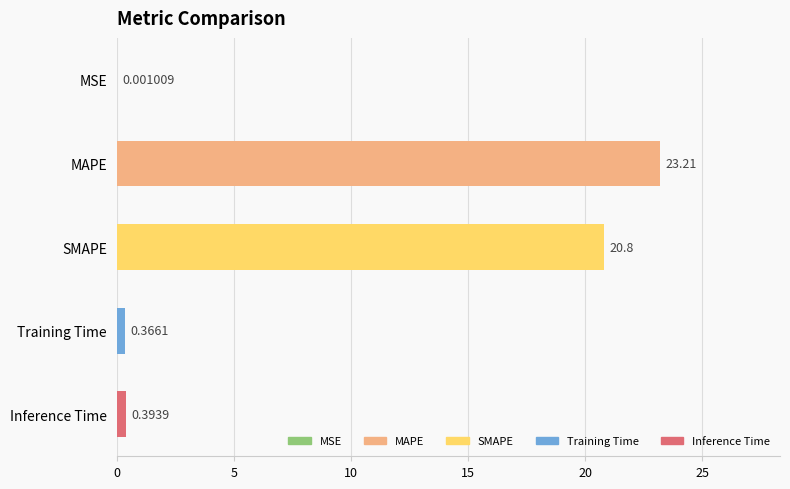

Which category has the highest value across all series?

MAPE